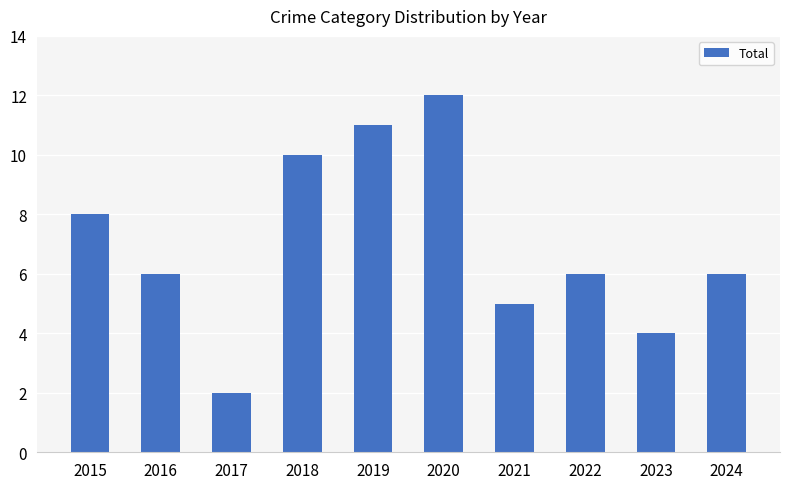

Read the value at 2022.

6